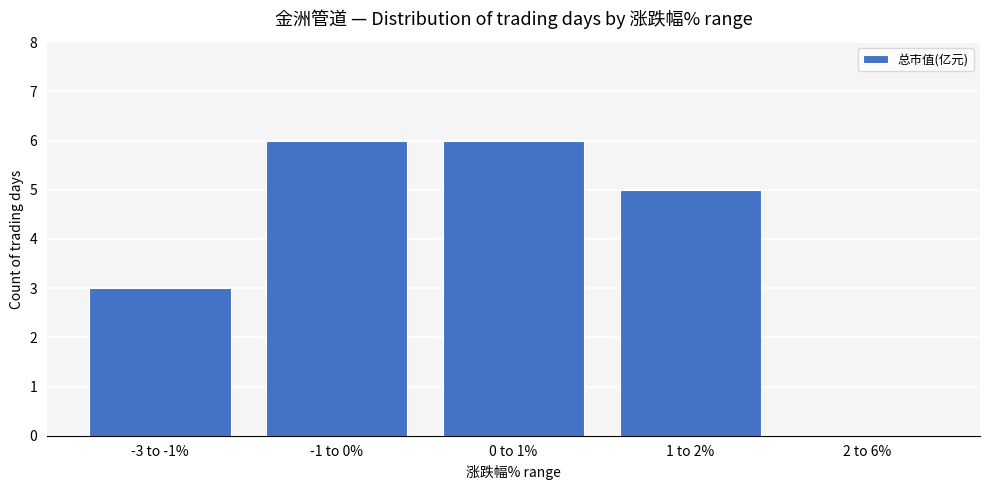

Is it true that the value at 2 to 6% is 0?

True